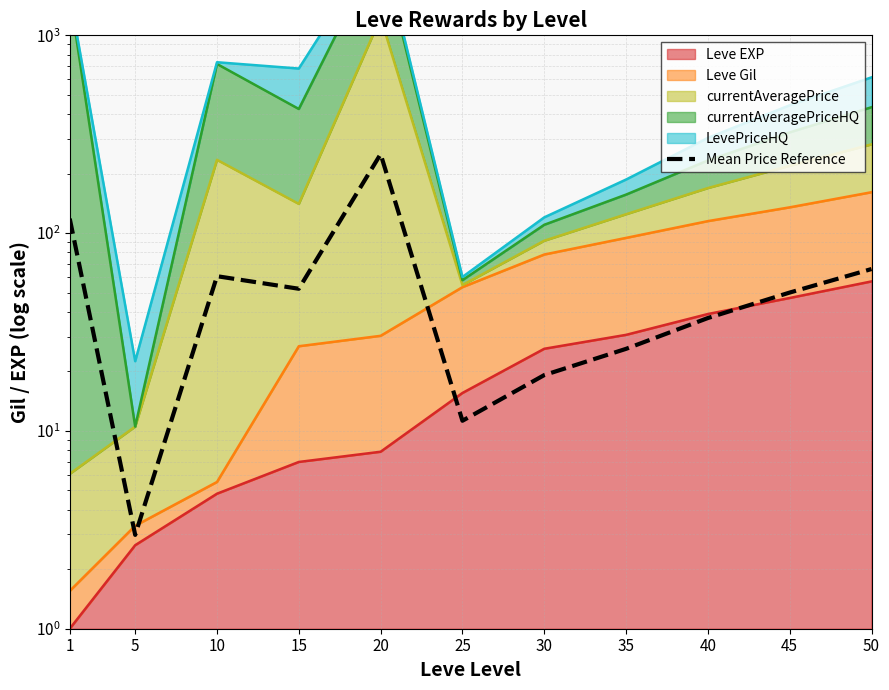

What is the difference between the values at 5 and 40?

34.2